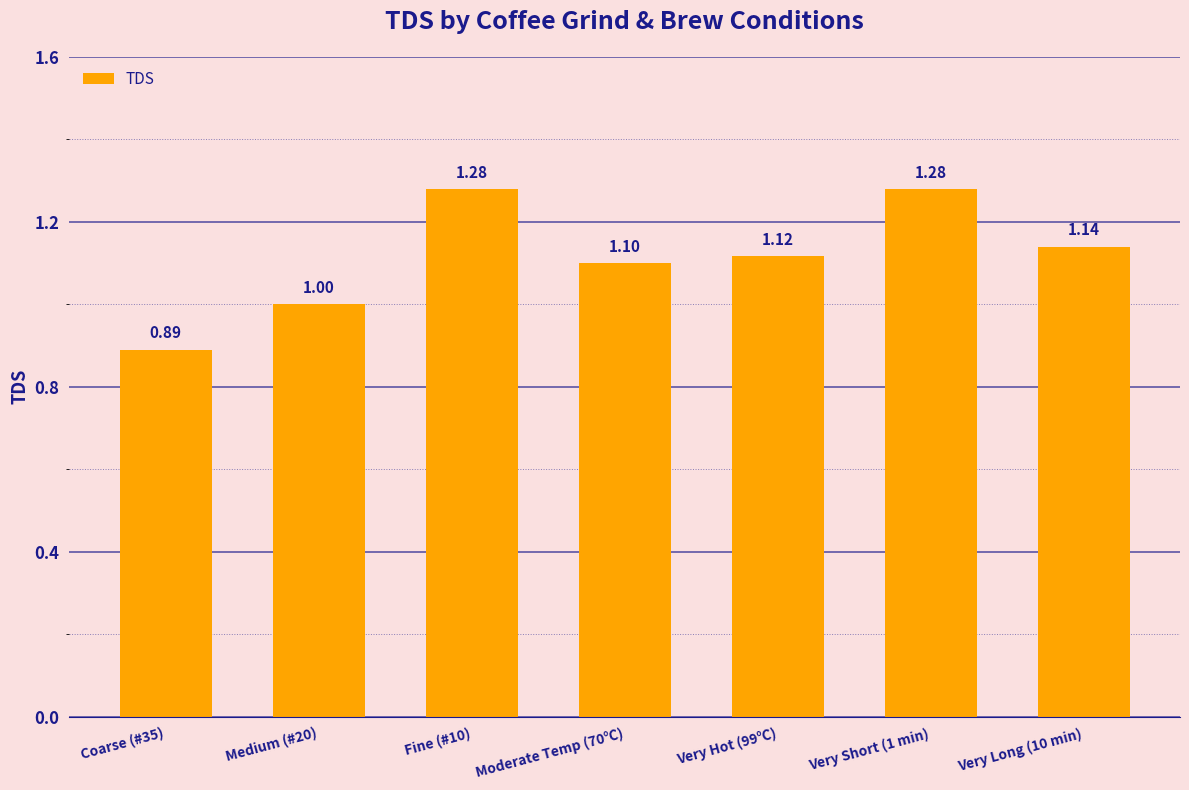

At which category does the chart reach its minimum across all series?

Coarse (#35)